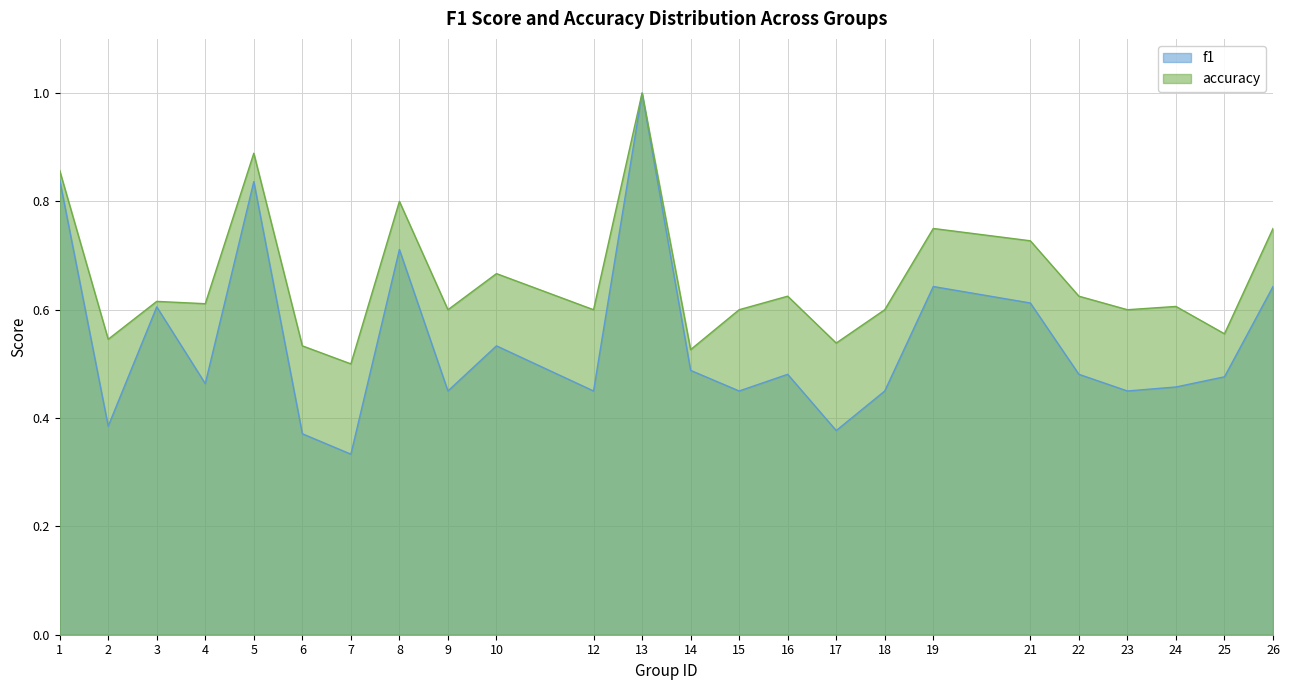

True or false: accuracy and f1 intersect in this chart.

False